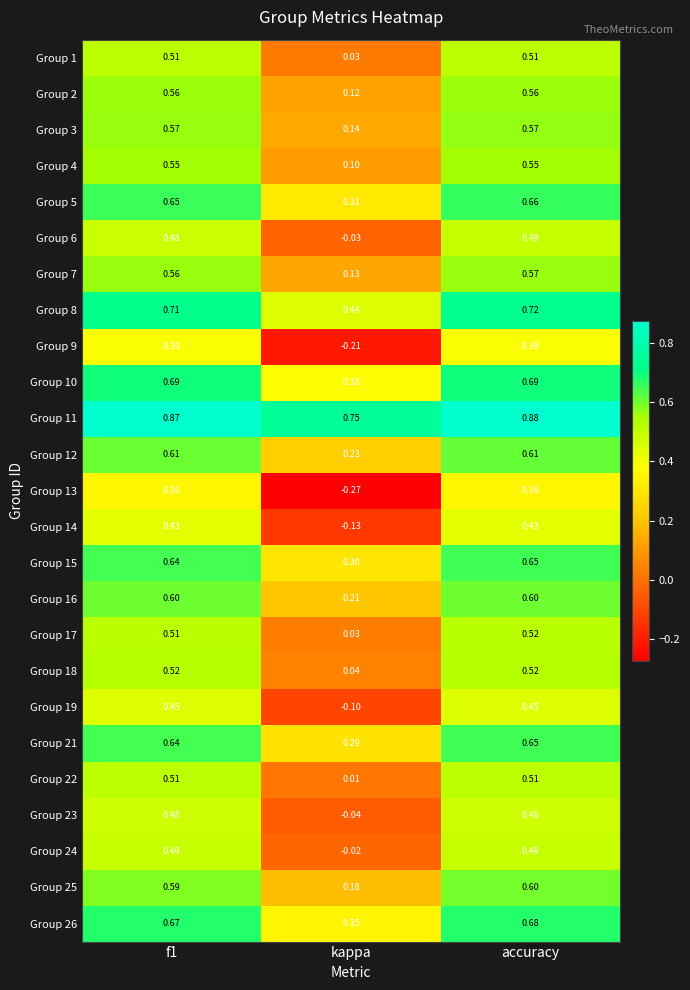

Which label corresponds to the largest value in the chart?

accuracy